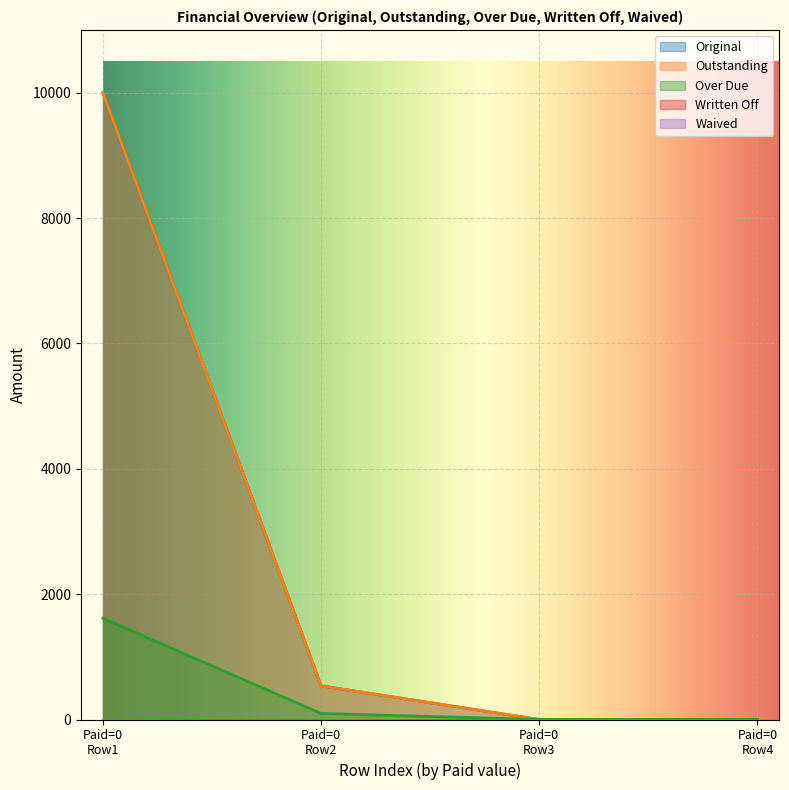

Reading left to right, extract all data points from this chart.

Original: Paid=0
Row1=10000.0	Paid=0
Row2=536.2	Paid=0
Row3=0.0	Paid=0
Row4=0.0
Outstanding: Paid=0
Row1=10000.0	Paid=0
Row2=536.2	Paid=0
Row3=0.0	Paid=0
Row4=0.0
Over Due: Paid=0
Row1=1615.3	Paid=0
Row2=96.2	Paid=0
Row3=0.0	Paid=0
Row4=0.0